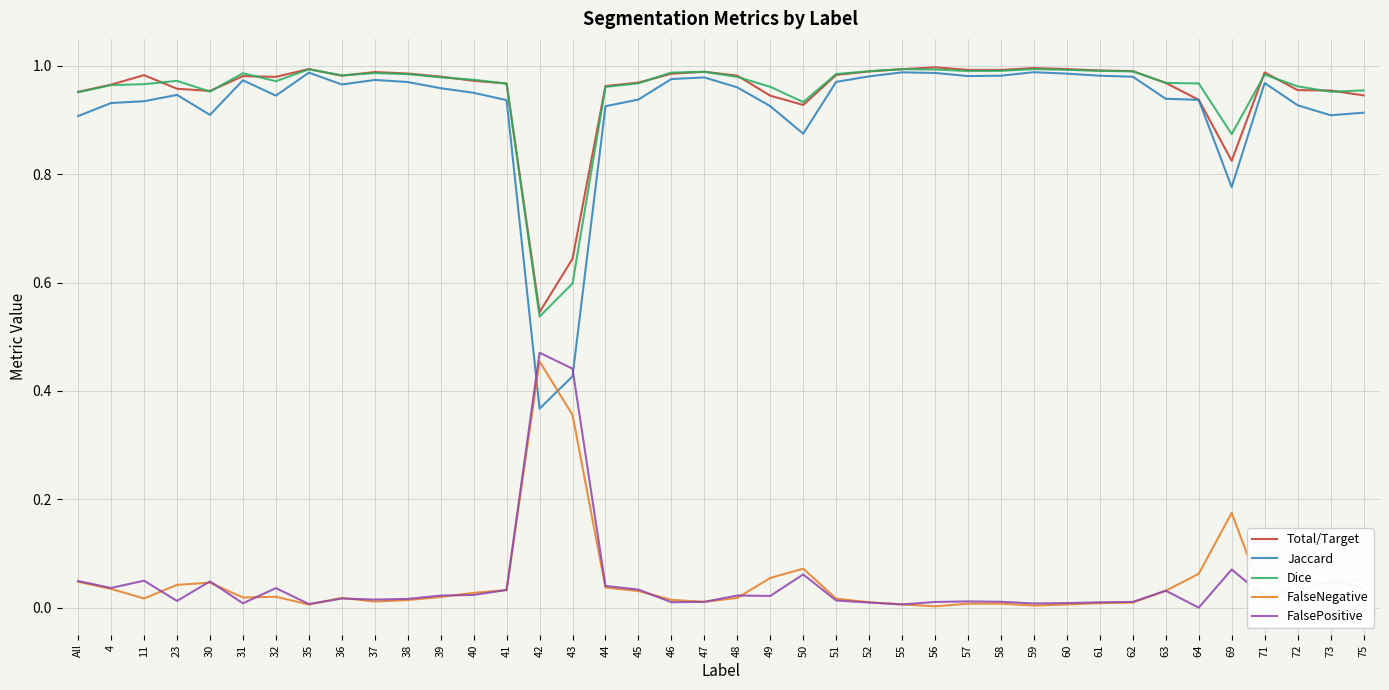

Which series has the widest spread of values?

Jaccard